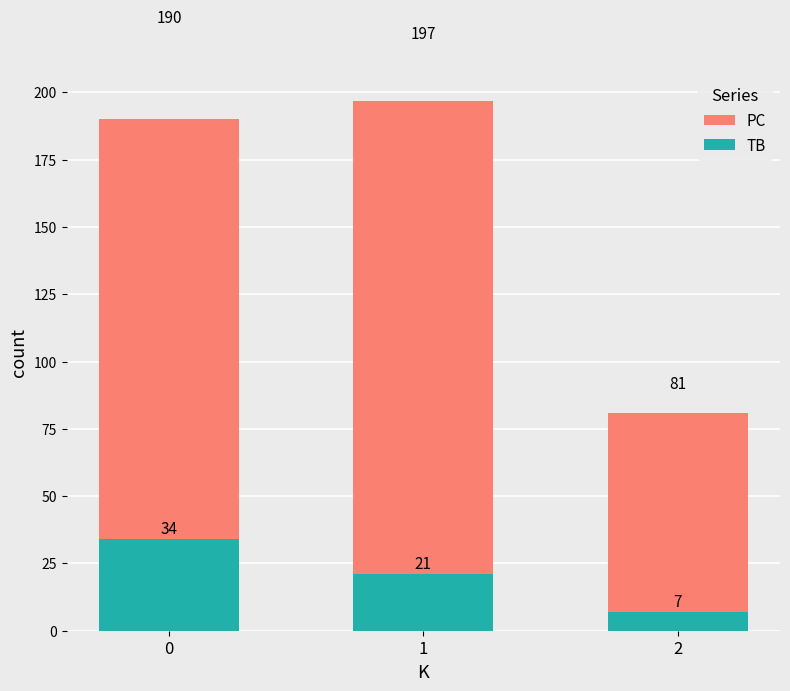

Reading left to right, transcribe all the data shown in this chart.

PC: 0=190	1=197	2=81
TB: 0=34	1=21	2=7